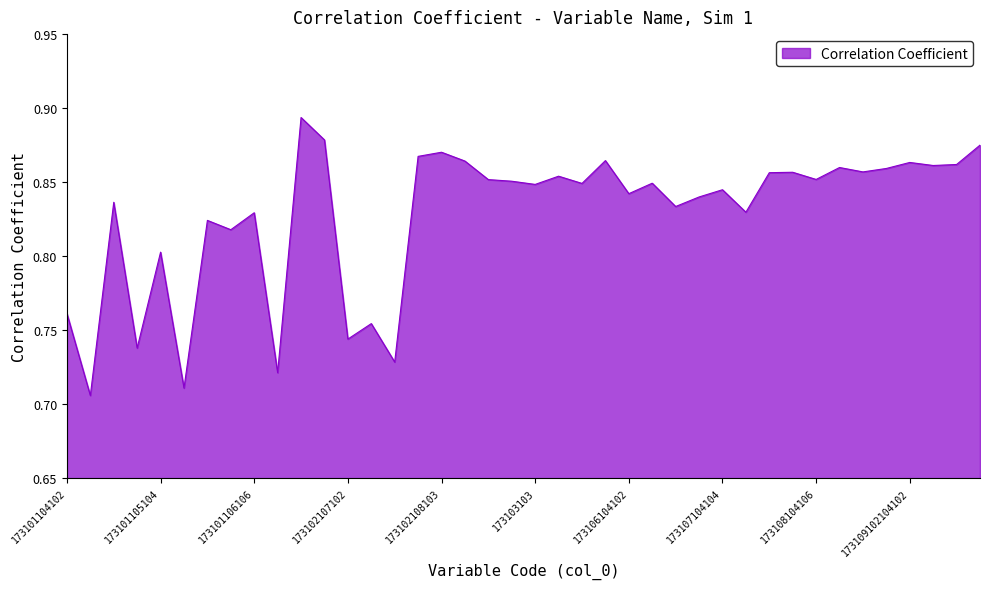

At which category does the data reach its first local valley?

173101104104